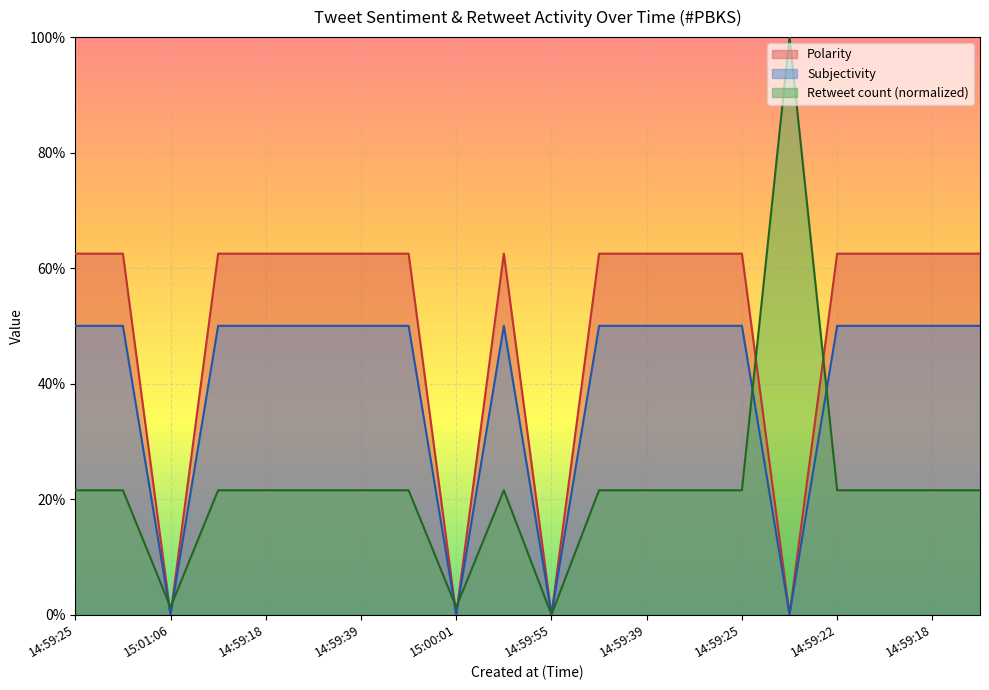

What is the value of the Retweet count point at the 19th from the left?

0.2